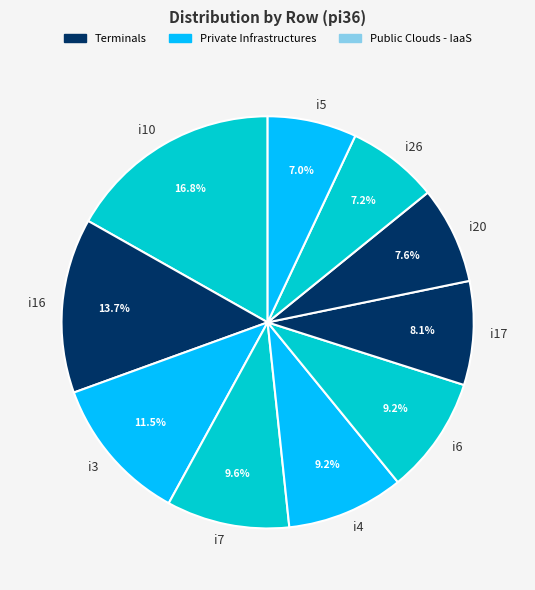

Is there a majority slice in this chart?

No